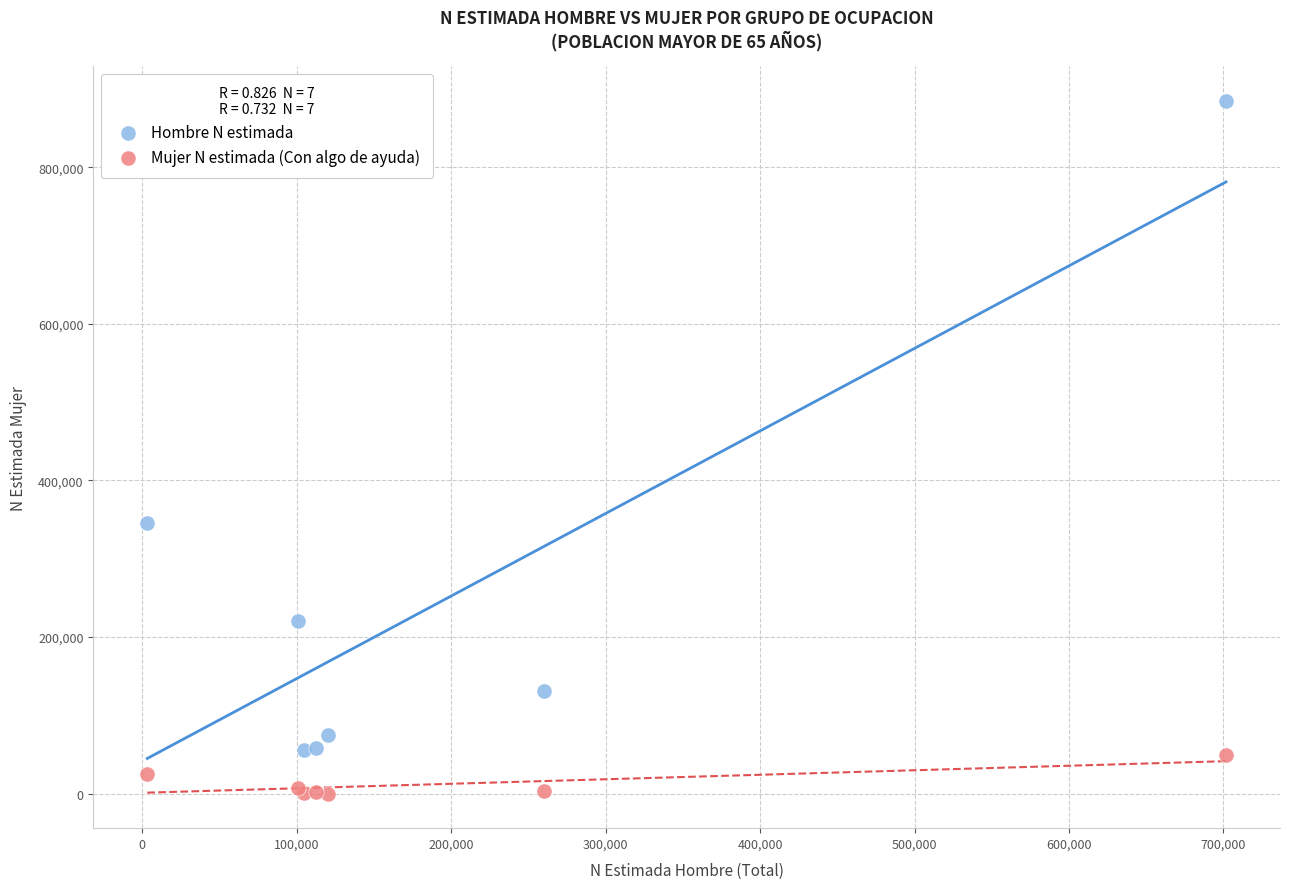

Which series contains the lowest Y value?

Mujer N estimada (Con algo de ayuda)